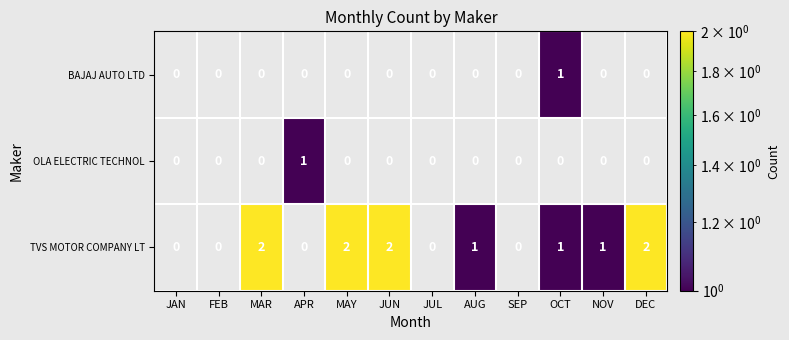

Between MAR and APR, which is larger?

APR